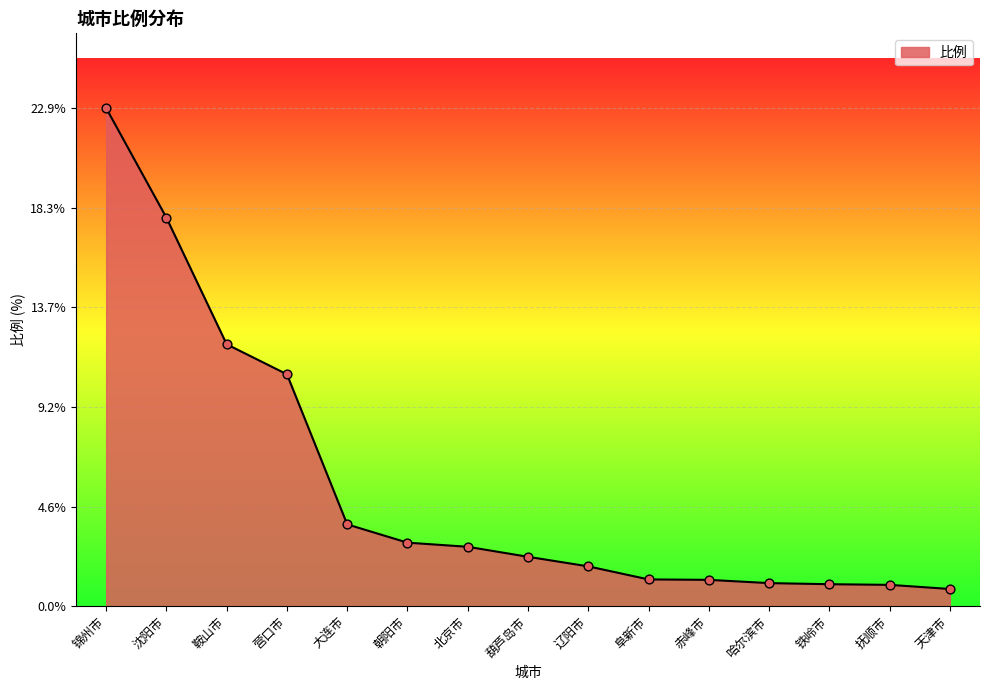

Between 葫芦岛市 and 沈阳市, which is larger?

沈阳市